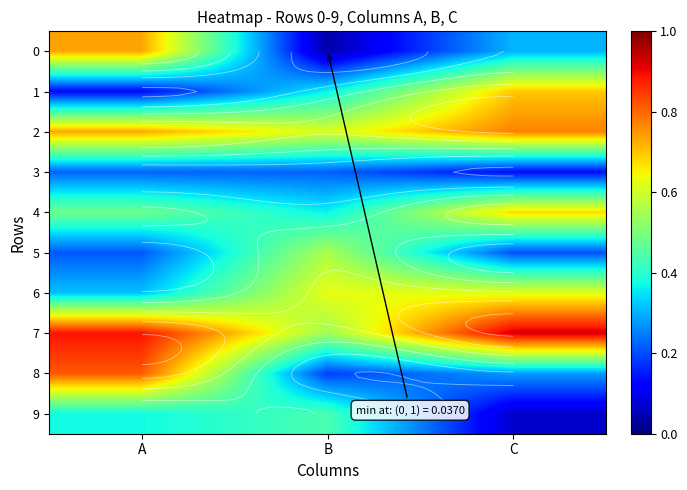

At C, list the series in order from largest to smallest.

7, 2, 1, 4, 6, 0, 8, 5, 3, 9